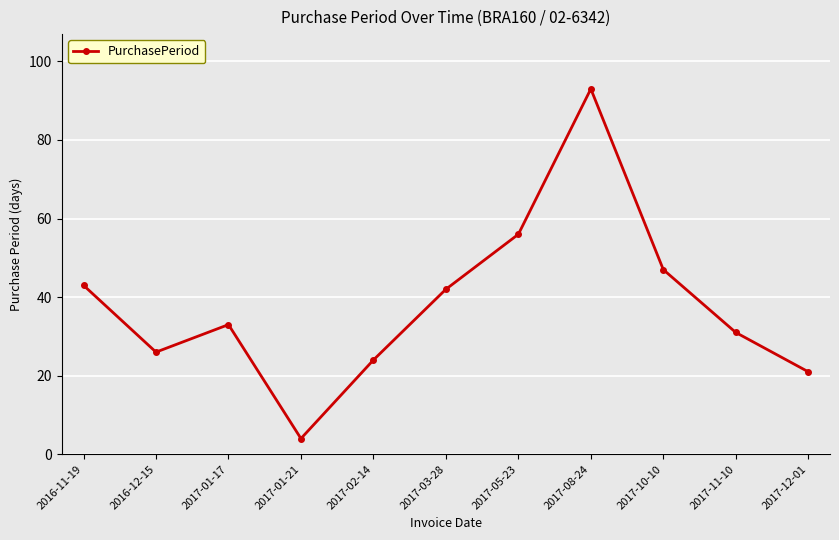

Approximately how many times larger is the value at 2016-12-15 compared to 2017-11-10?

0.8